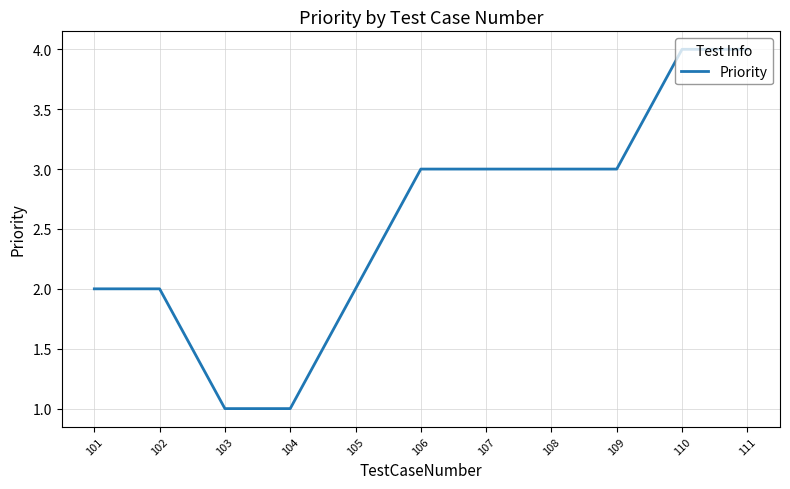

The chart shows a value of 3 at 108. True or false?

True